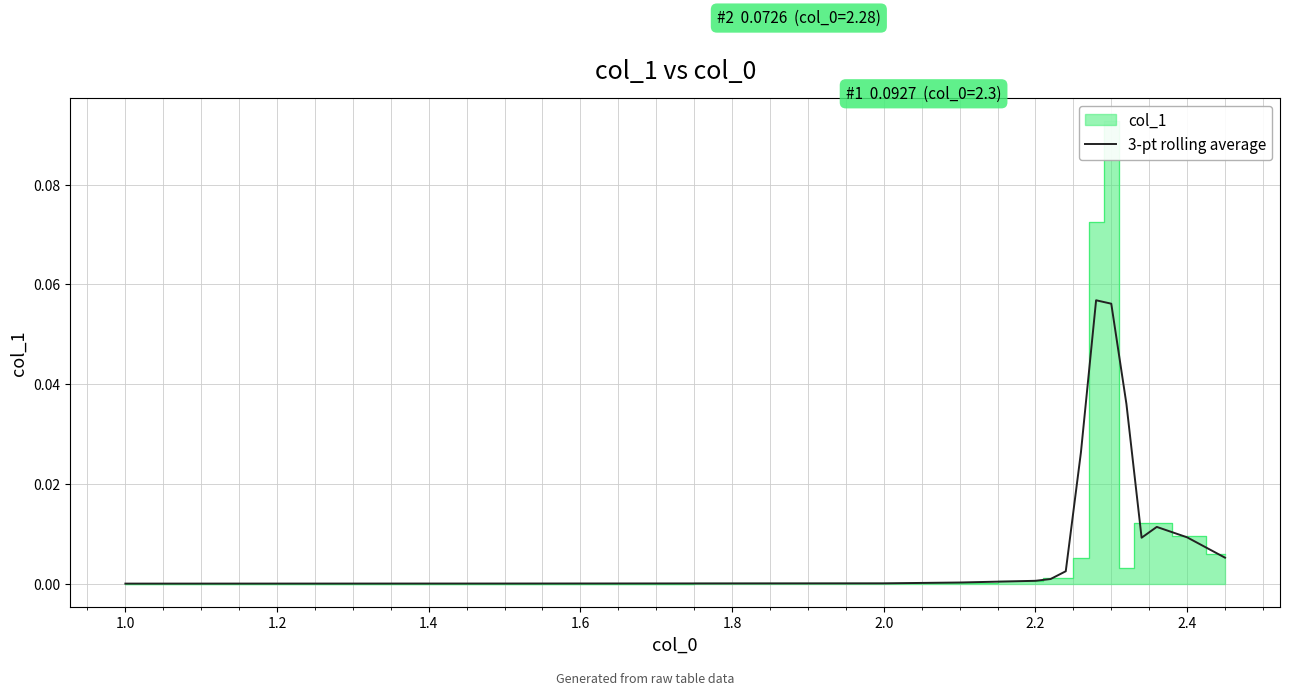

What is the greatest value displayed?

0.1